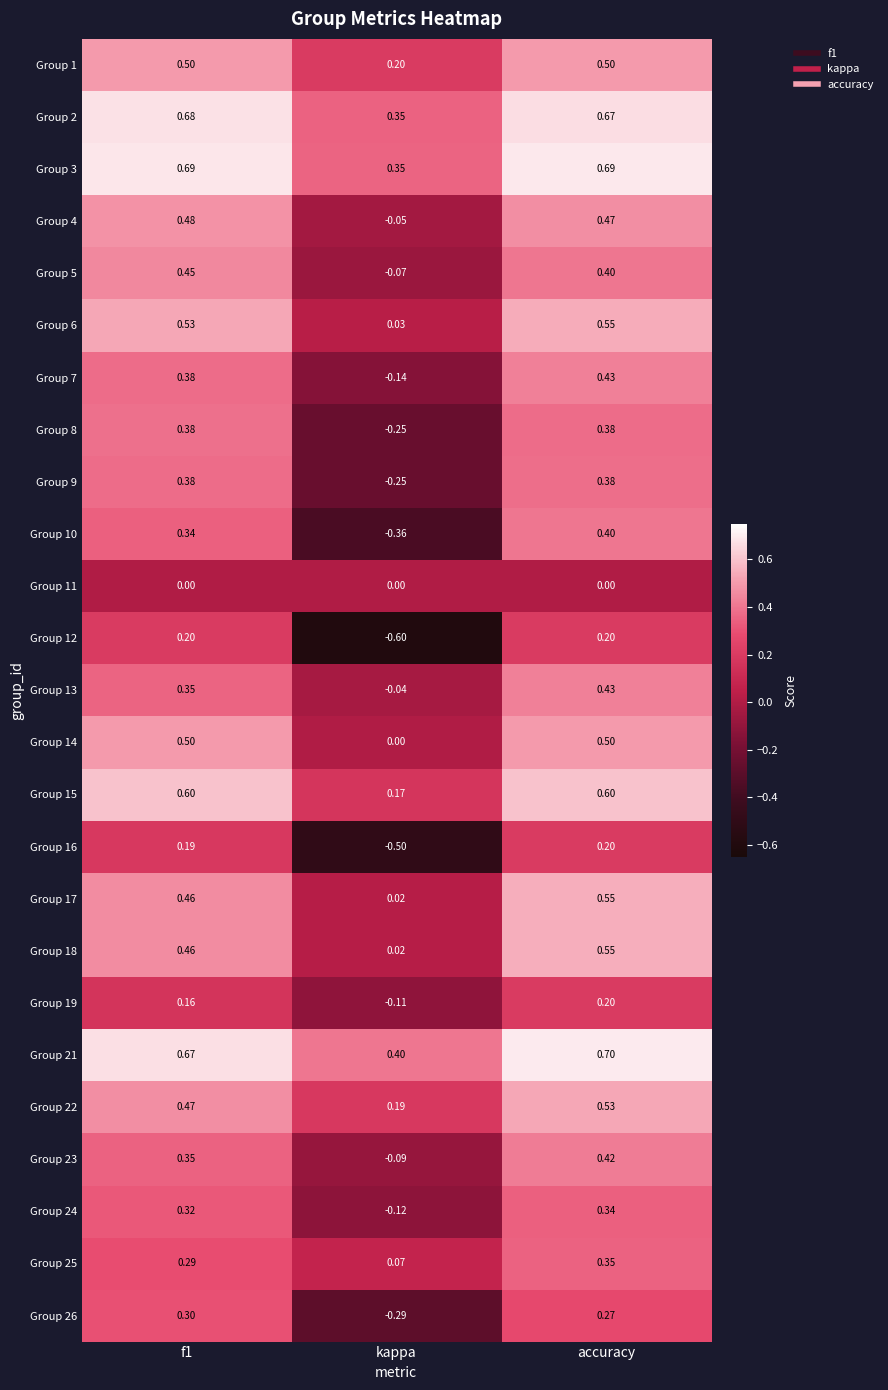

At which category does the chart reach its minimum across all series?

kappa